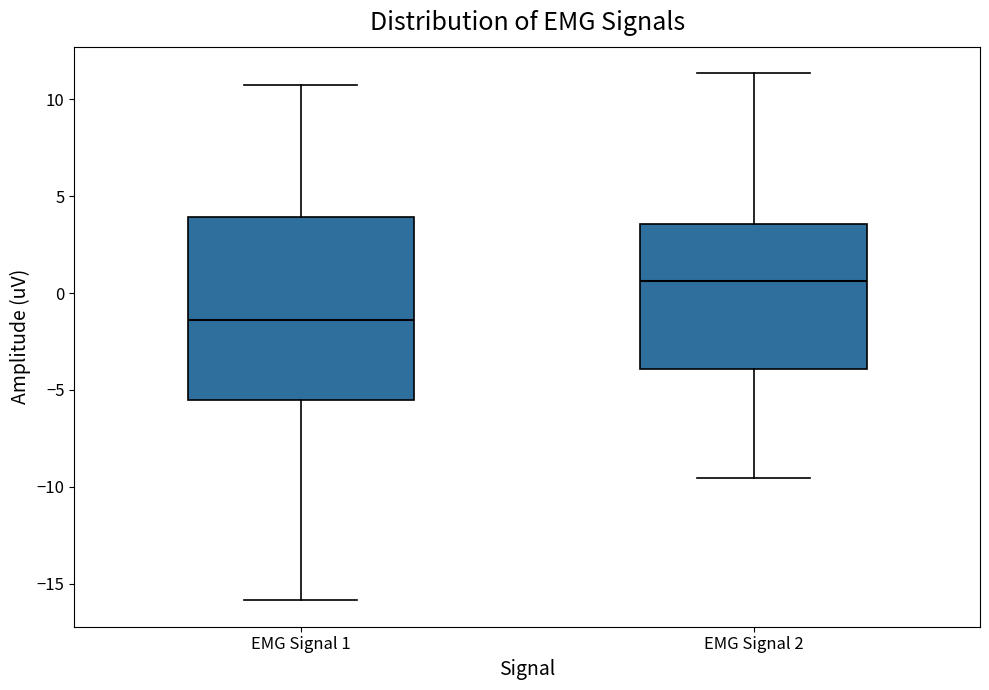

Reading left to right, transcribe this box plot: for each box, give where its median line is, the range the box spans, and where its two whiskers end, as read against the y-axis. The values are not printed on the chart, so give them approximately, as read against the axis.

EMG Signal 1: median -1.5, box -5.5 to 4.0, whiskers -16.0 to 11.0
EMG Signal 2: median 0.5, box -4.0 to 3.5, whiskers -9.5 to 11.5